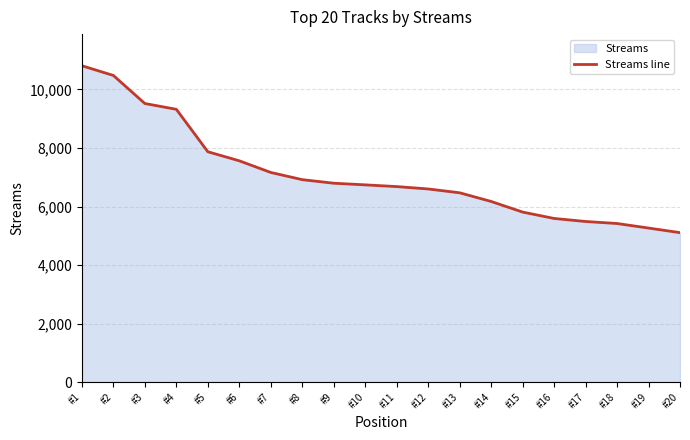

Reading right to left, transcribe all the data shown in this chart.

#20=5107	#19=5264	#18=5419	#17=5488	#16=5592	#15=5810	#14=6173	#13=6469	#12=6600	#11=6681	#10=6740	#9=6796	#8=6918	#7=7164	#6=7562	#5=7872	#4=9322	#3=9520	#2=10479	#1=10811